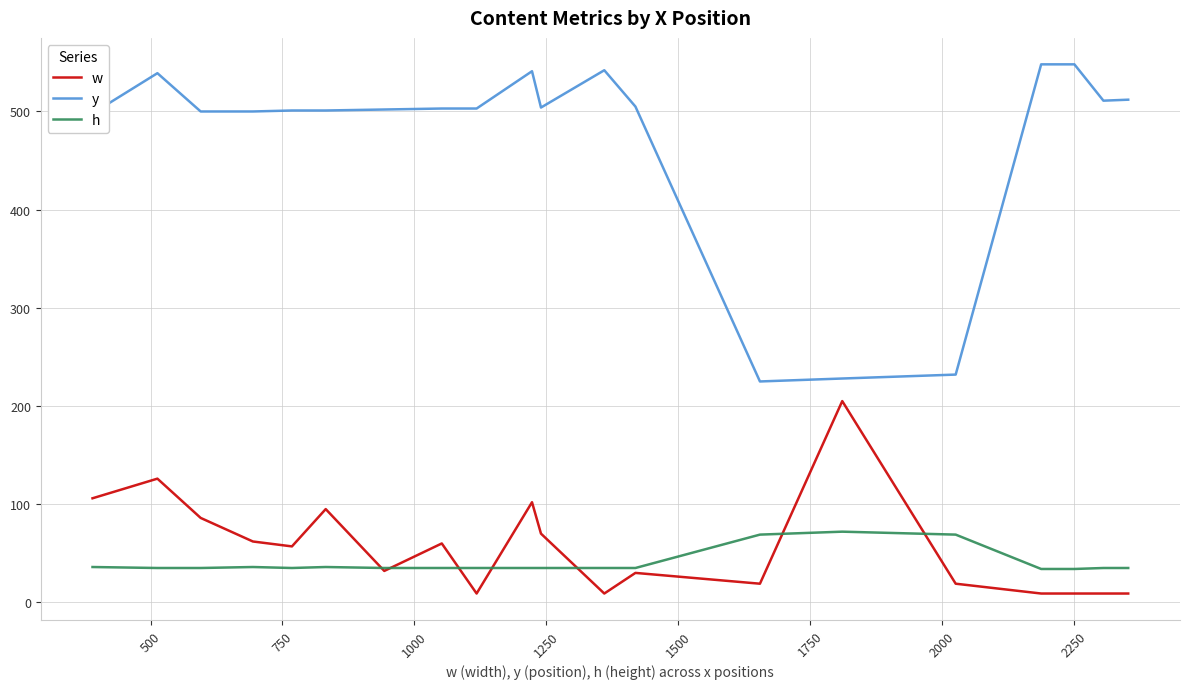

What is the maximum value shown in the chart?

548